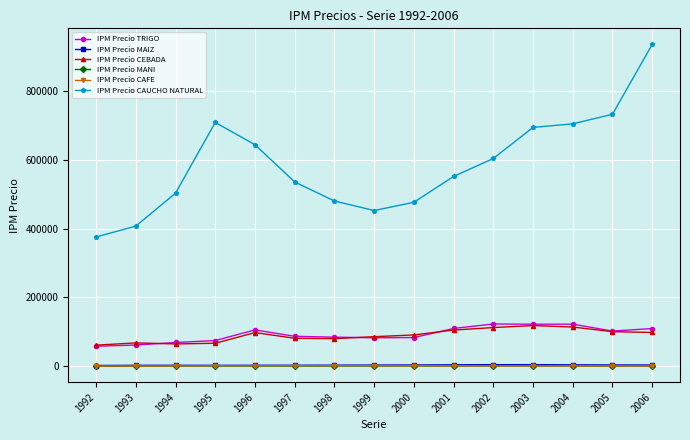

What is the lowest value of the IPM Precio CEBADA series?

61165.2